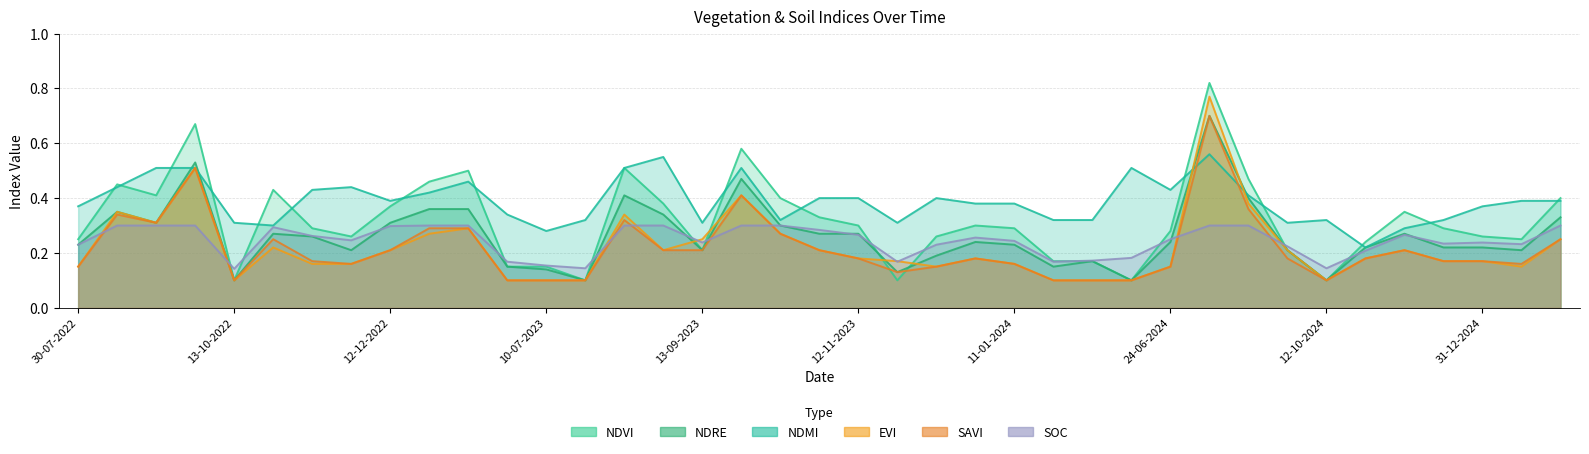

Which category has the highest value in the savi series?

28-08-2024